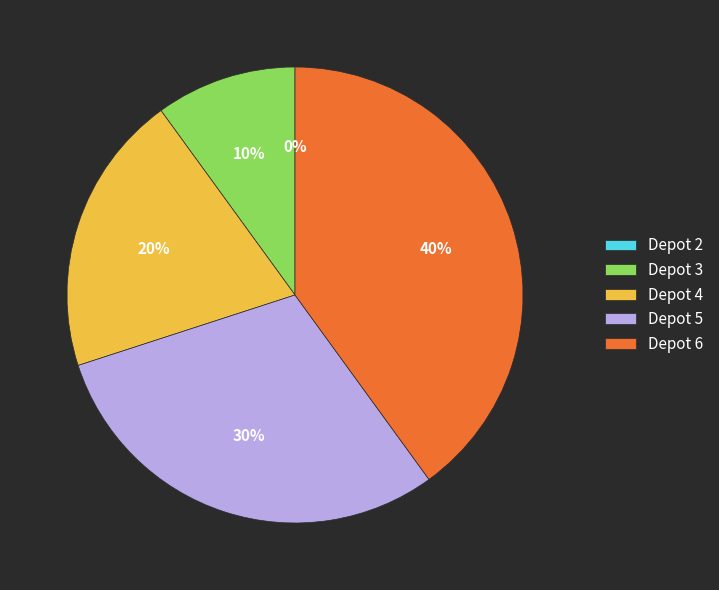

To the nearest percent, what percentage of the pie is 5?

30%